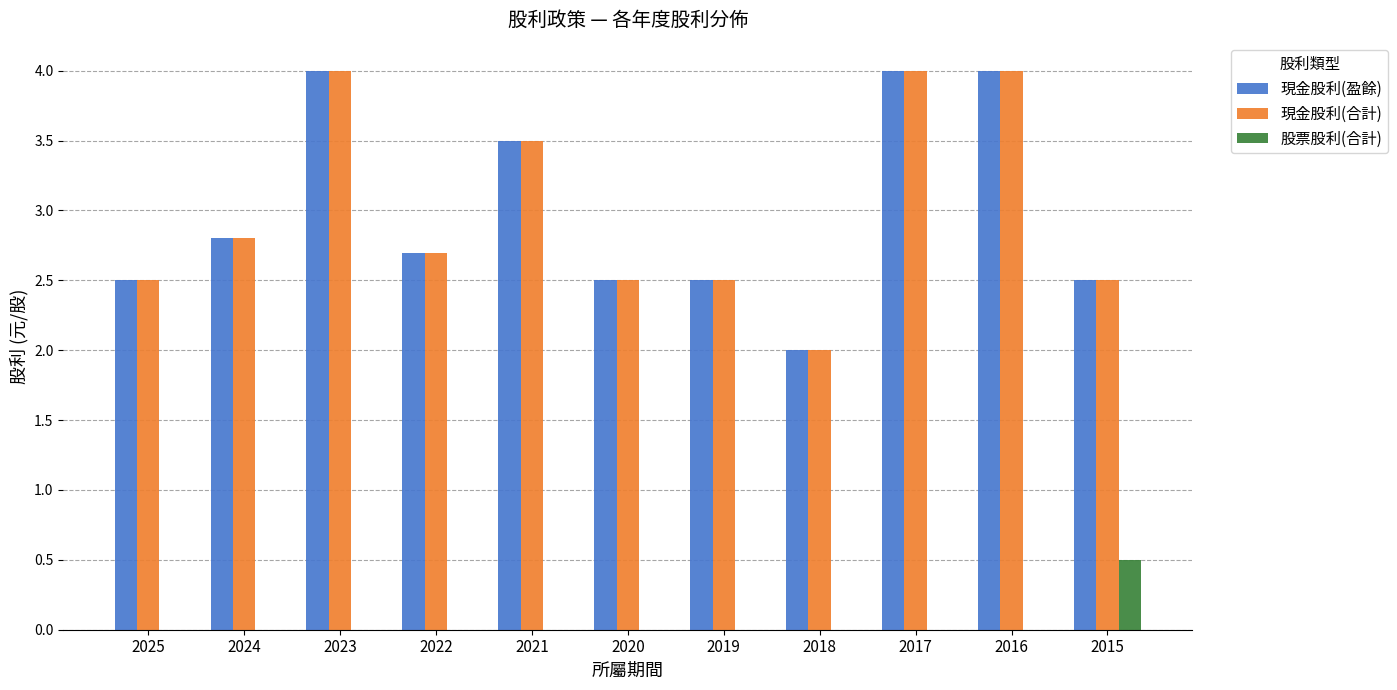

Reading left to right, extract all data points from this chart.

現金股利(盈餘): 2.5	2.8	4.0	2.7	3.5	2.5	2.5	2.0	4.0	4.0	2.5
現金股利(合計): 2.5	2.8	4.0	2.7	3.5	2.5	2.5	2.0	4.0	4.0	2.5
股票股利(合計): 0.0	0.0	0.0	0.0	0.0	0.0	0.0	0.0	0.0	0.0	0.5